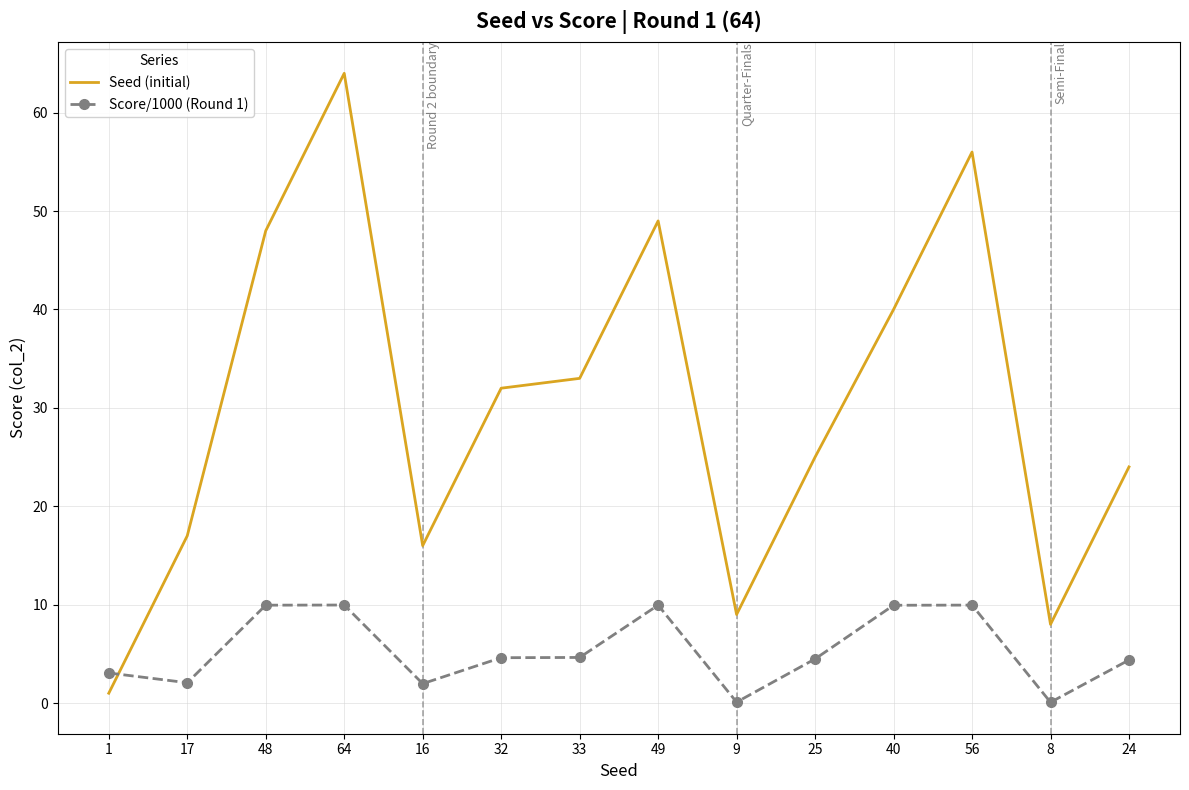

What is the spread (max minus min) of values at 1?

2.1